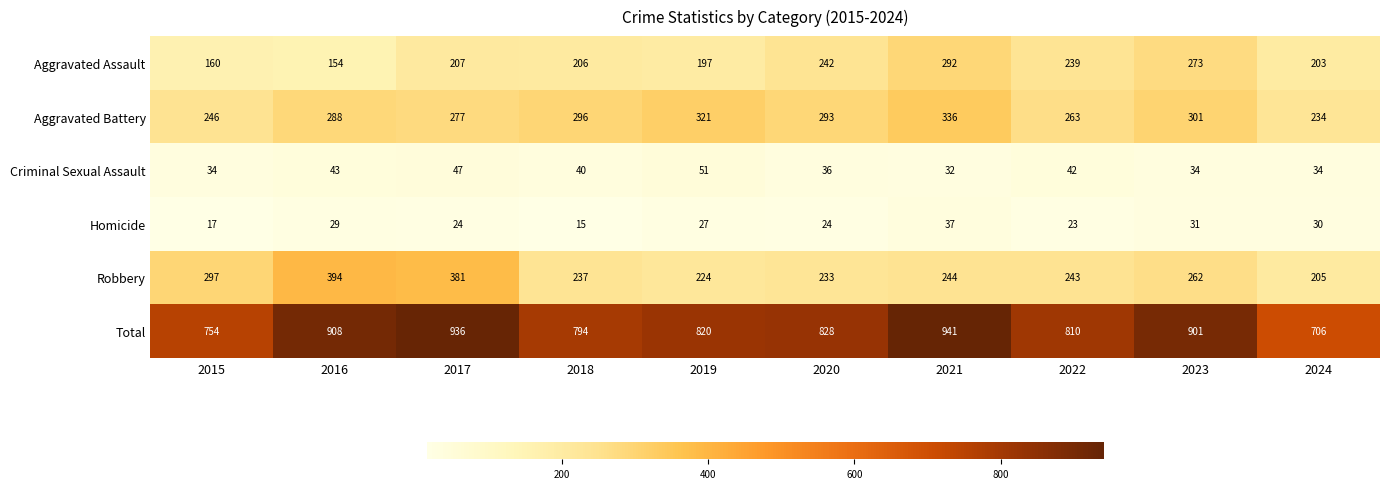

Is it true that Criminal Sexual Assault equals 58 at 2022?

False